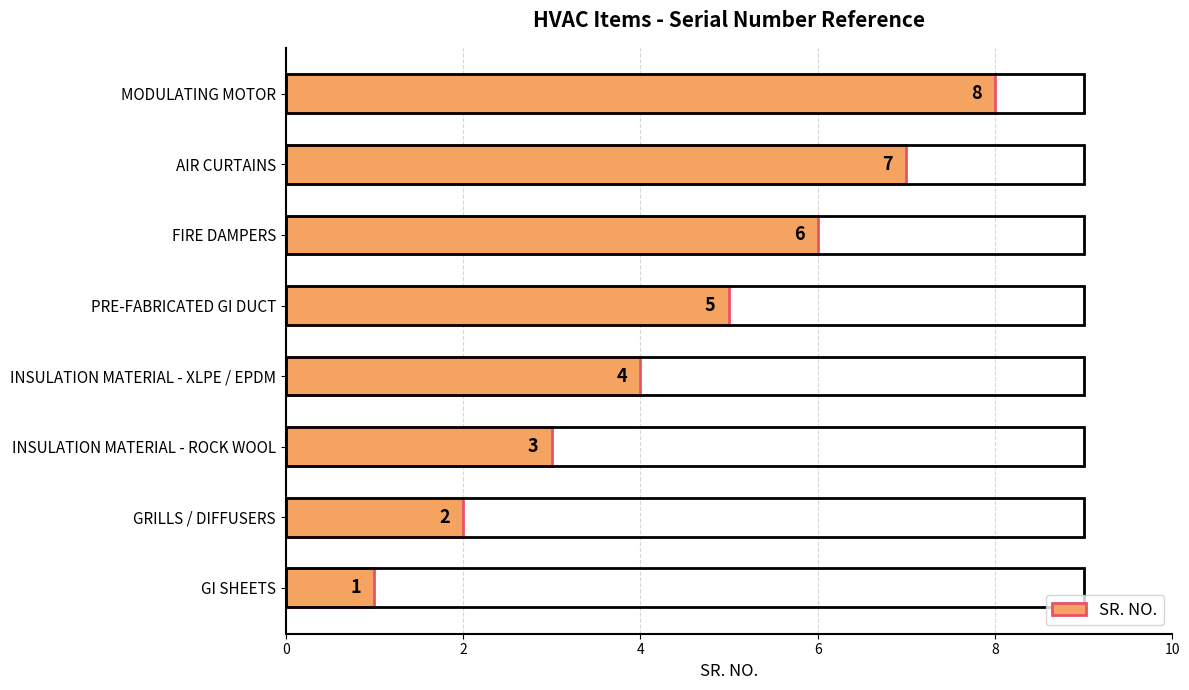

How many values are between 3 and 7?

5